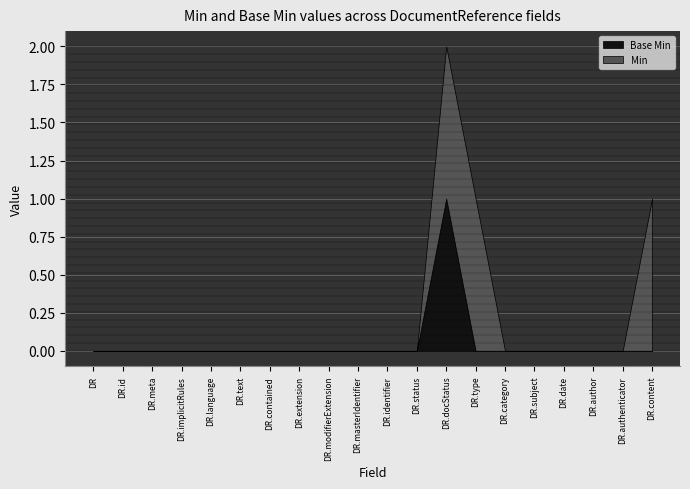

What is the difference between the maximum and minimum values in the Base Min series?

1